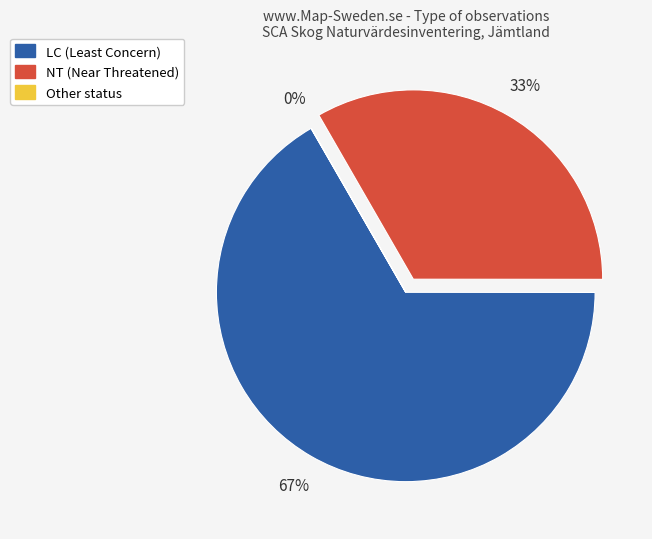

To the nearest percent, what is the difference between the largest and smallest slice percentages?

67%